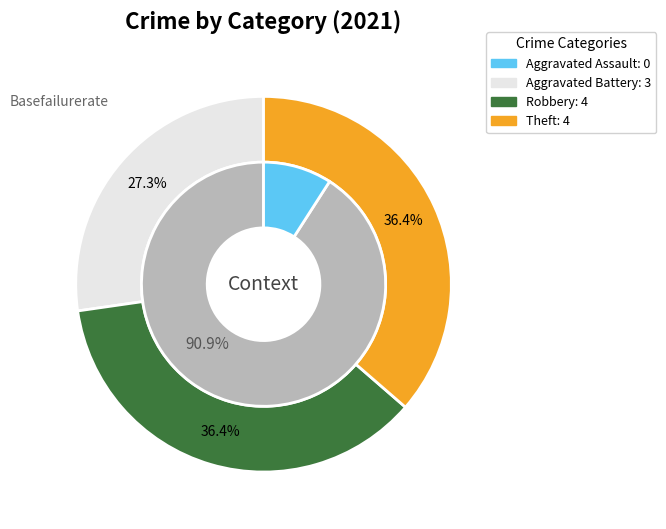

To the nearest percent, what is the difference between the largest and smallest slice percentages?

36%